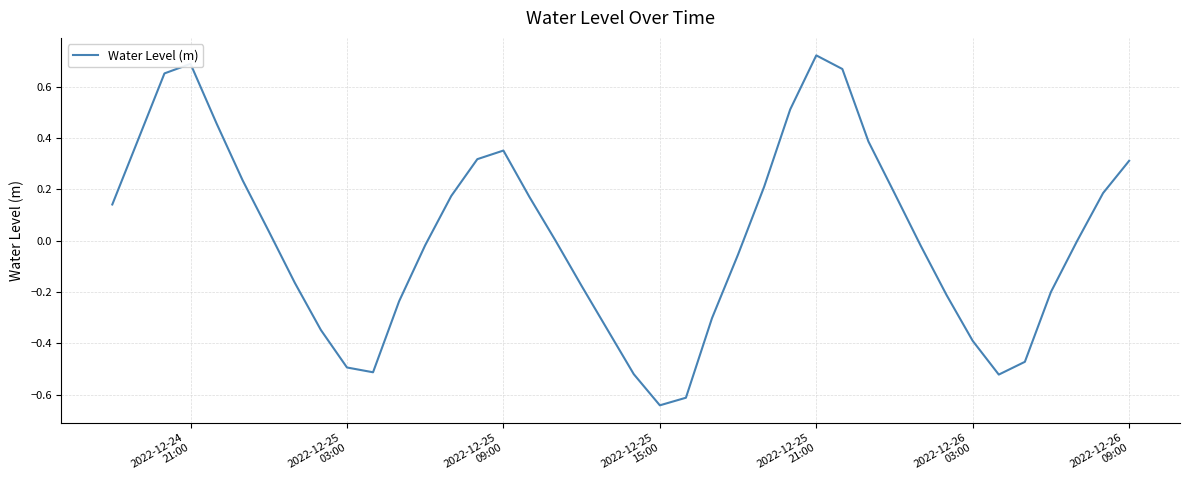

Does the chart have visible grid lines?

Yes